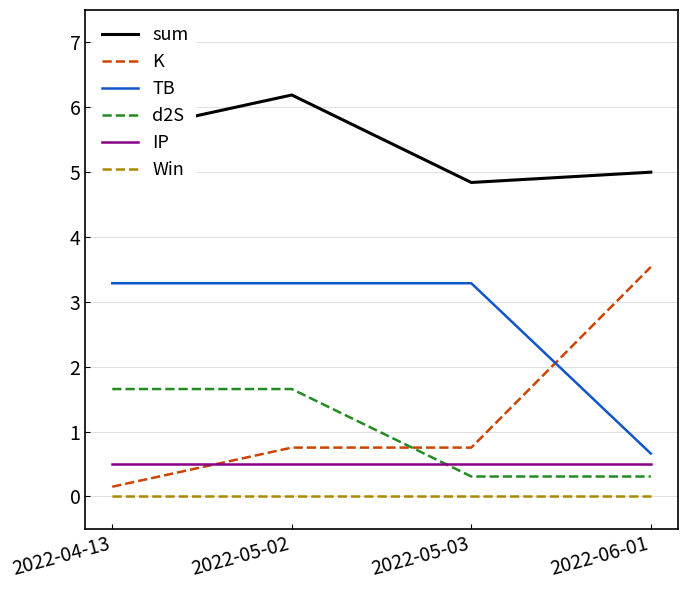

Where is the first local maximum for sum?

2022-05-02